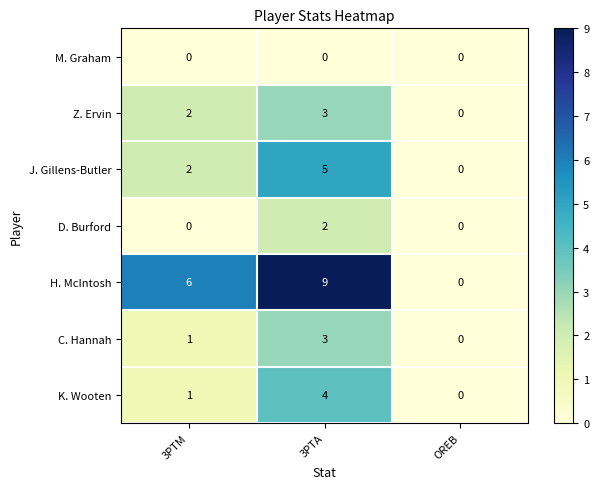

Reading right to left, list all the values displayed in this chart.

M. Graham: 0	0	0
Z. Ervin: 0	3	2
J. Gillens-Butler: 0	5	2
D. Burford: 0	2	0
H. McIntosh: 0	9	6
C. Hannah: 0	3	1
K. Wooten: 0	4	1